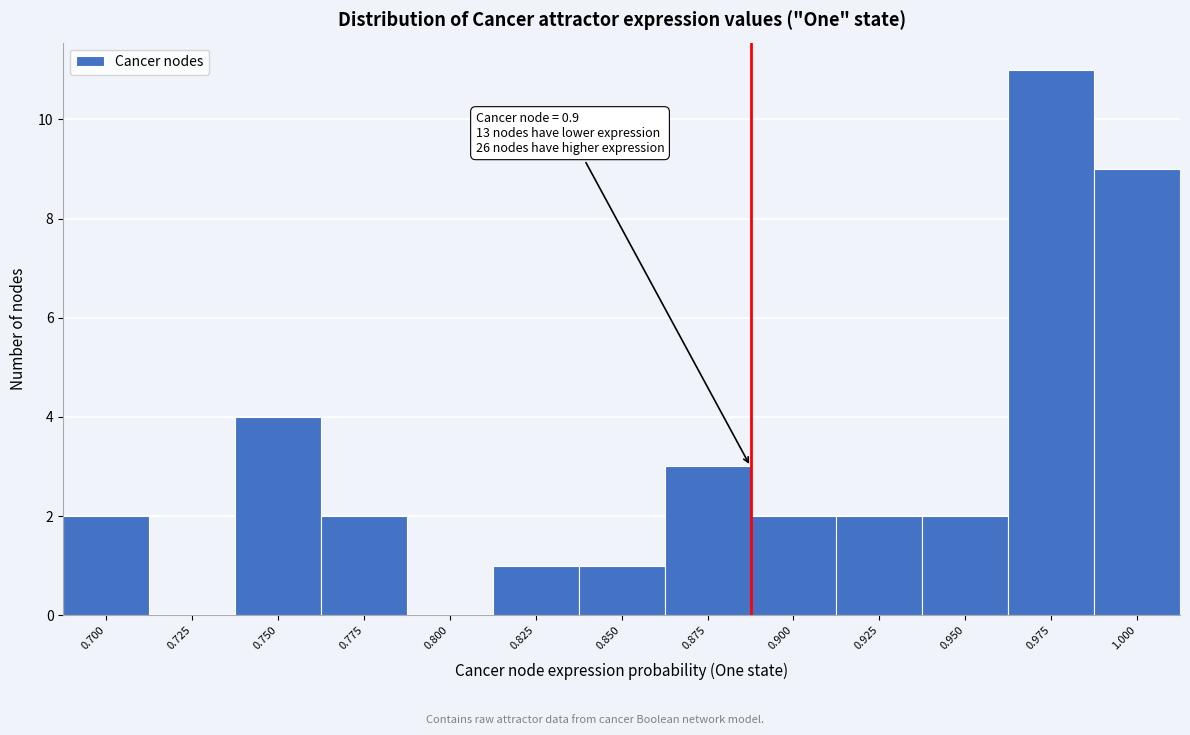

Reading left to right, what are all the values shown in this chart?

0.700=2	0.725=0	0.750=4	0.775=2	0.800=0	0.825=1	0.850=1	0.875=3	0.900=2	0.925=2	0.950=2	0.975=11	1.000=9